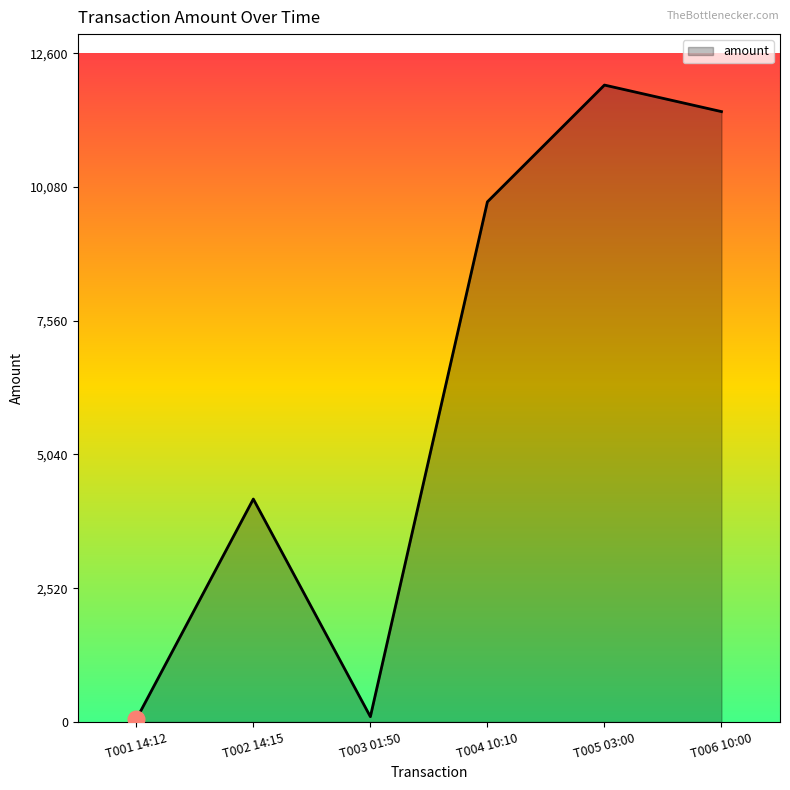

At which category does the data reach its first local valley?

T003 01:50